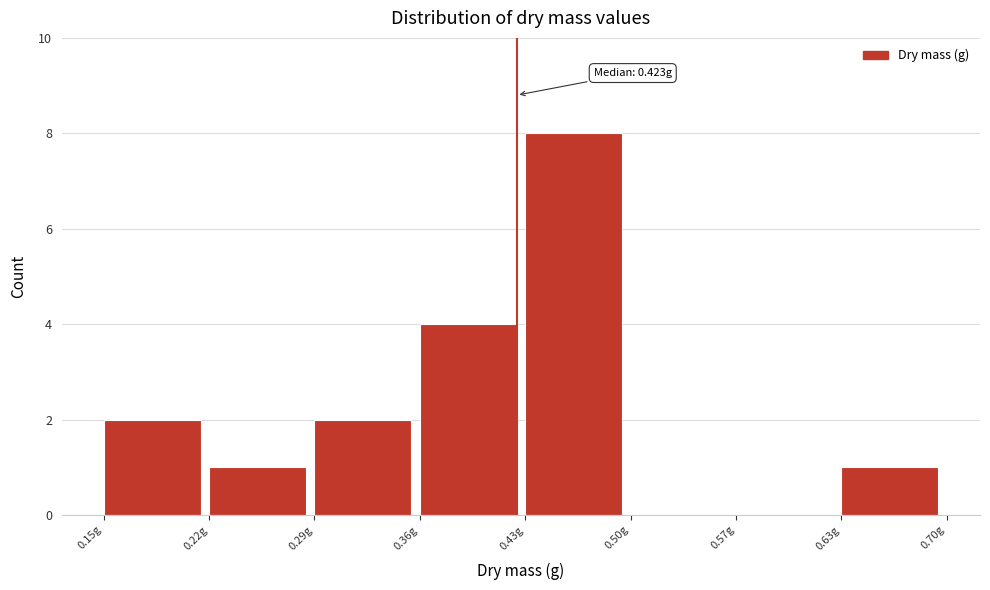

Over which range of the x-axis is the bar tallest?

0.43 to 0.50